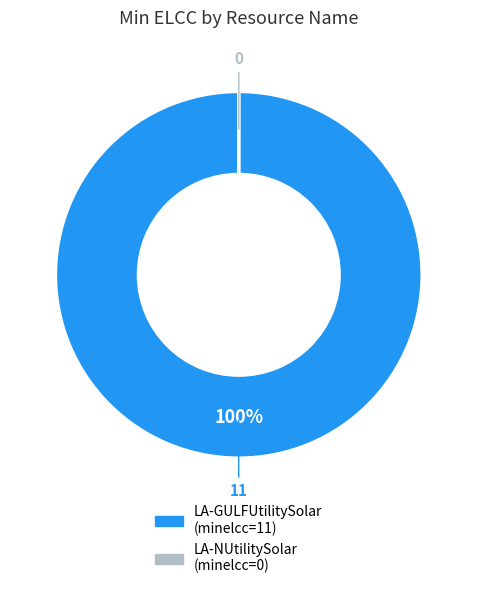

True or false: LA-GULFUtilitySolar accounts for 100% of the total.

True